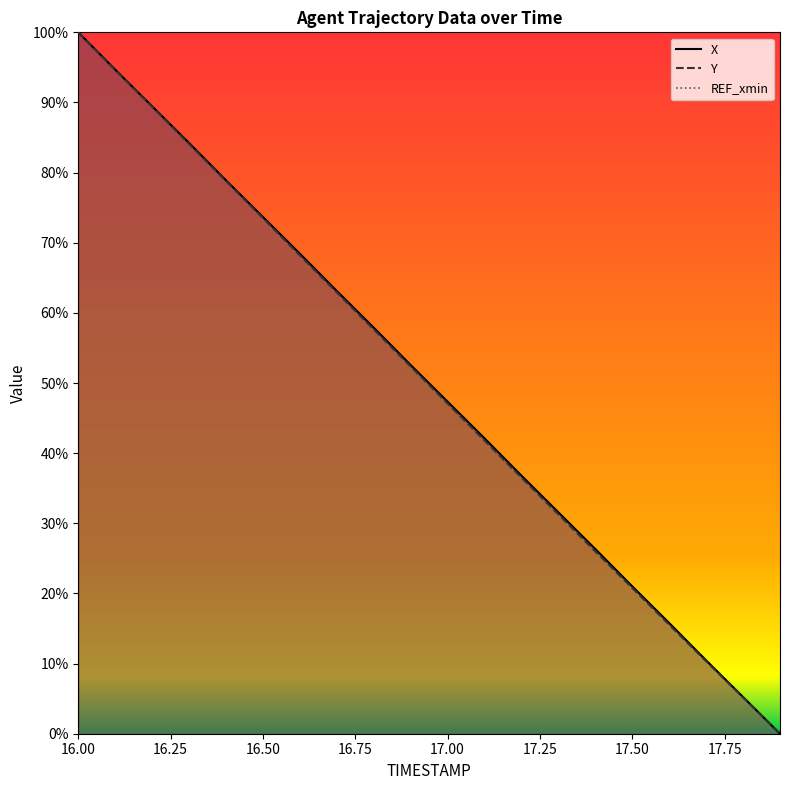

What is the maximum value shown in the chart?

1.0